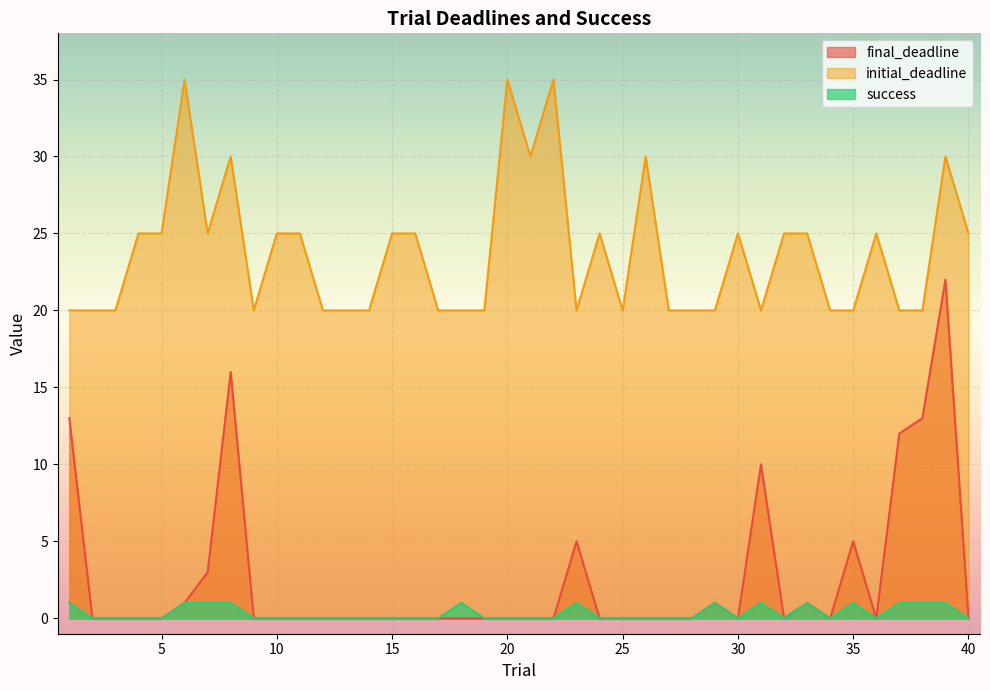

True or false: final_deadline and initial_deadline cross at least once.

False